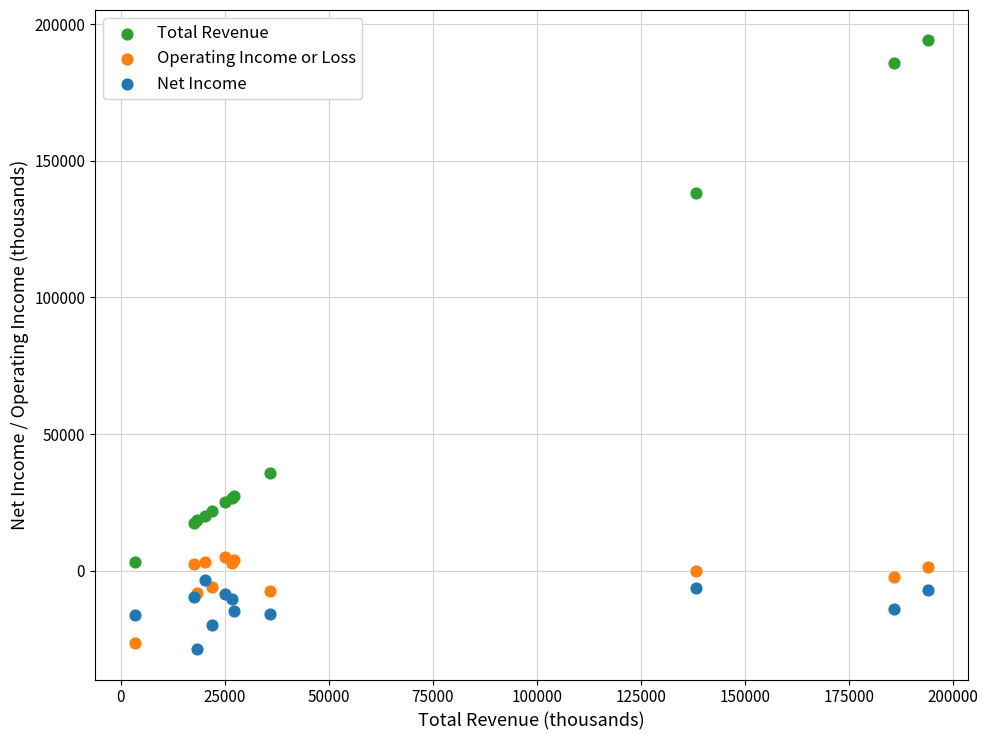

What is the X range (max minus min) for the scatter plot?

190800